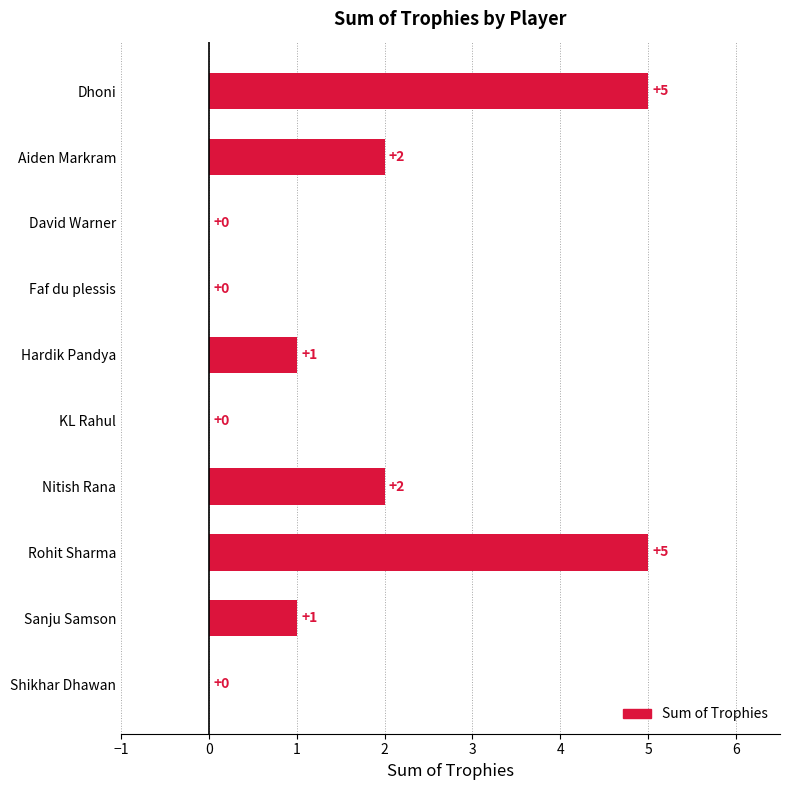

Reading top to bottom, extract all data points from this chart.

Dhoni=5	Aiden Markram=2	David Warner=0	Faf du plessis=0	Hardik Pandya=1	KL Rahul=0	Nitish Rana=2	Rohit Sharma=5	Sanju Samson=1	Shikhar Dhawan=0